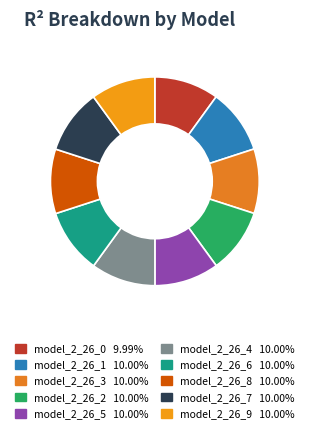

How many slices are in this pie chart?

10